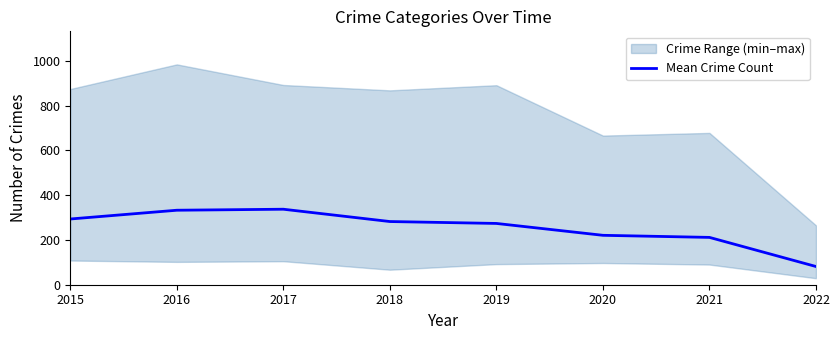

Rank the categories by value from highest to lowest.

2017, 2016, 2015, 2018, 2019, 2020, 2021, 2022